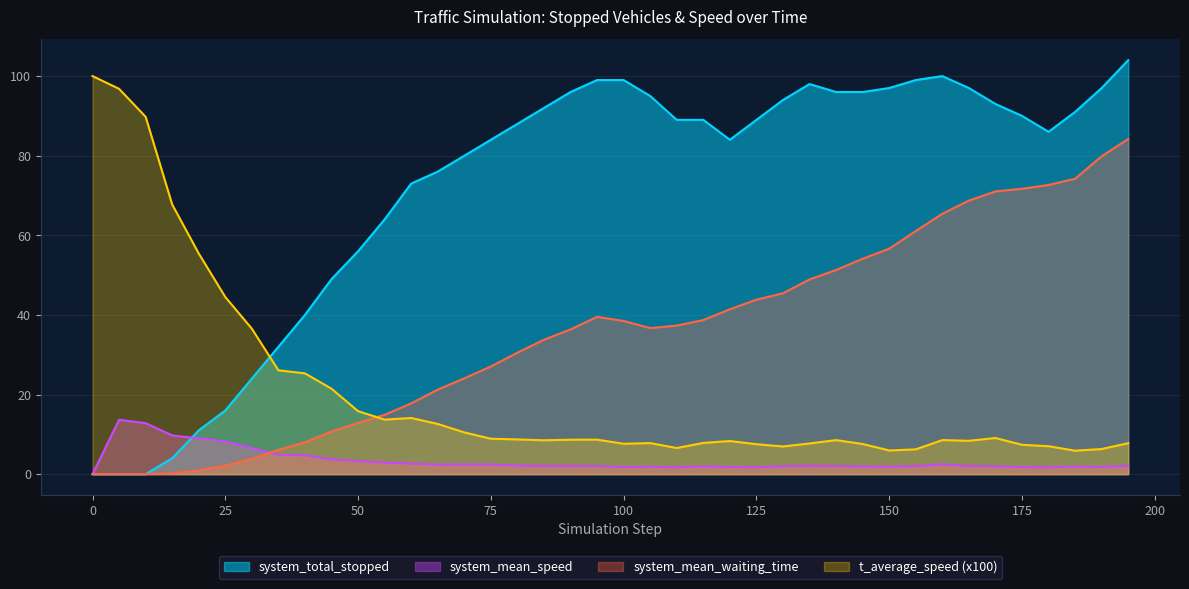

True or false: t_average_speed has more than 2 points higher than both neighbors.

True